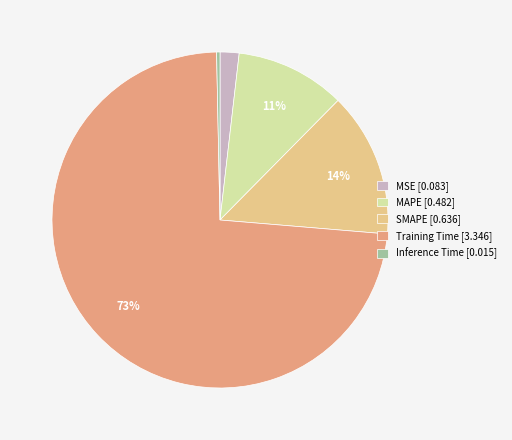

Is it true that MAPE is 22% of the pie?

False